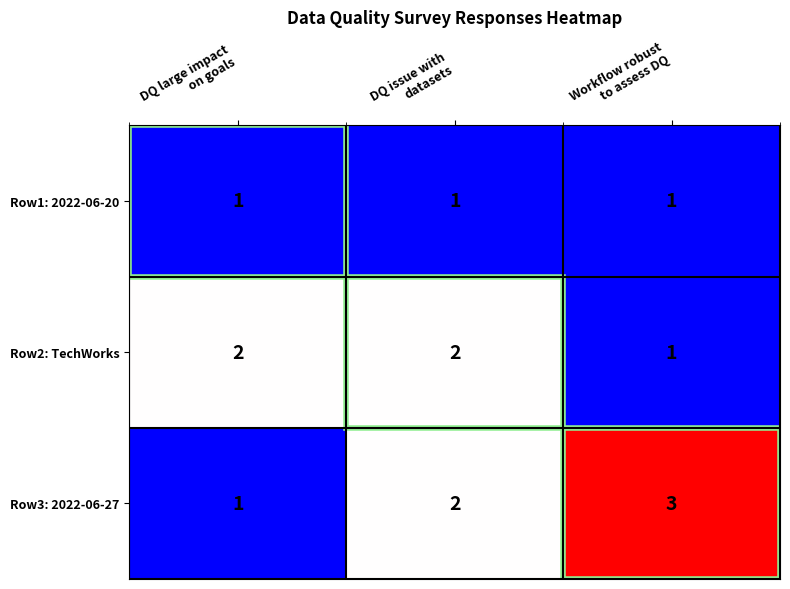

What is the sum of all Row2: TechWorks values?

5